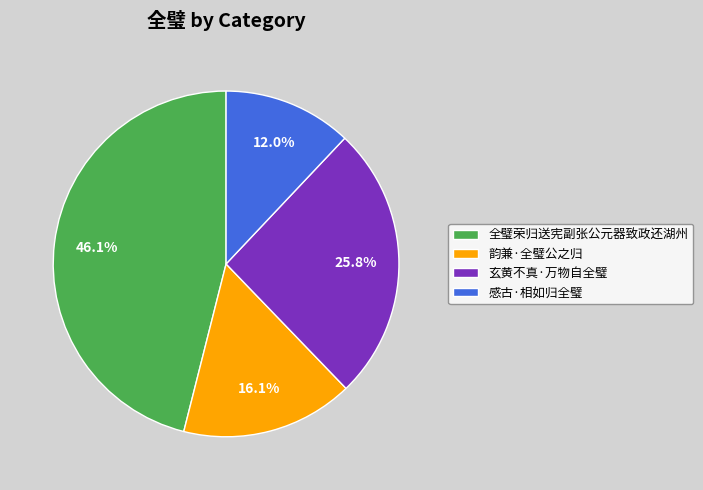

To the nearest percent, what percentage of the pie is 韵兼·全璧公之归?

16%